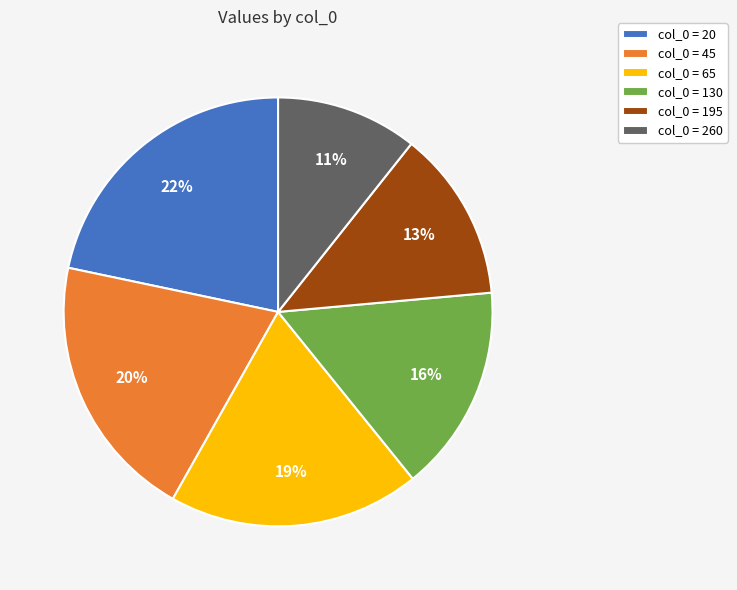

To the nearest percent, what is the difference between the largest and smallest slice percentages?

11%